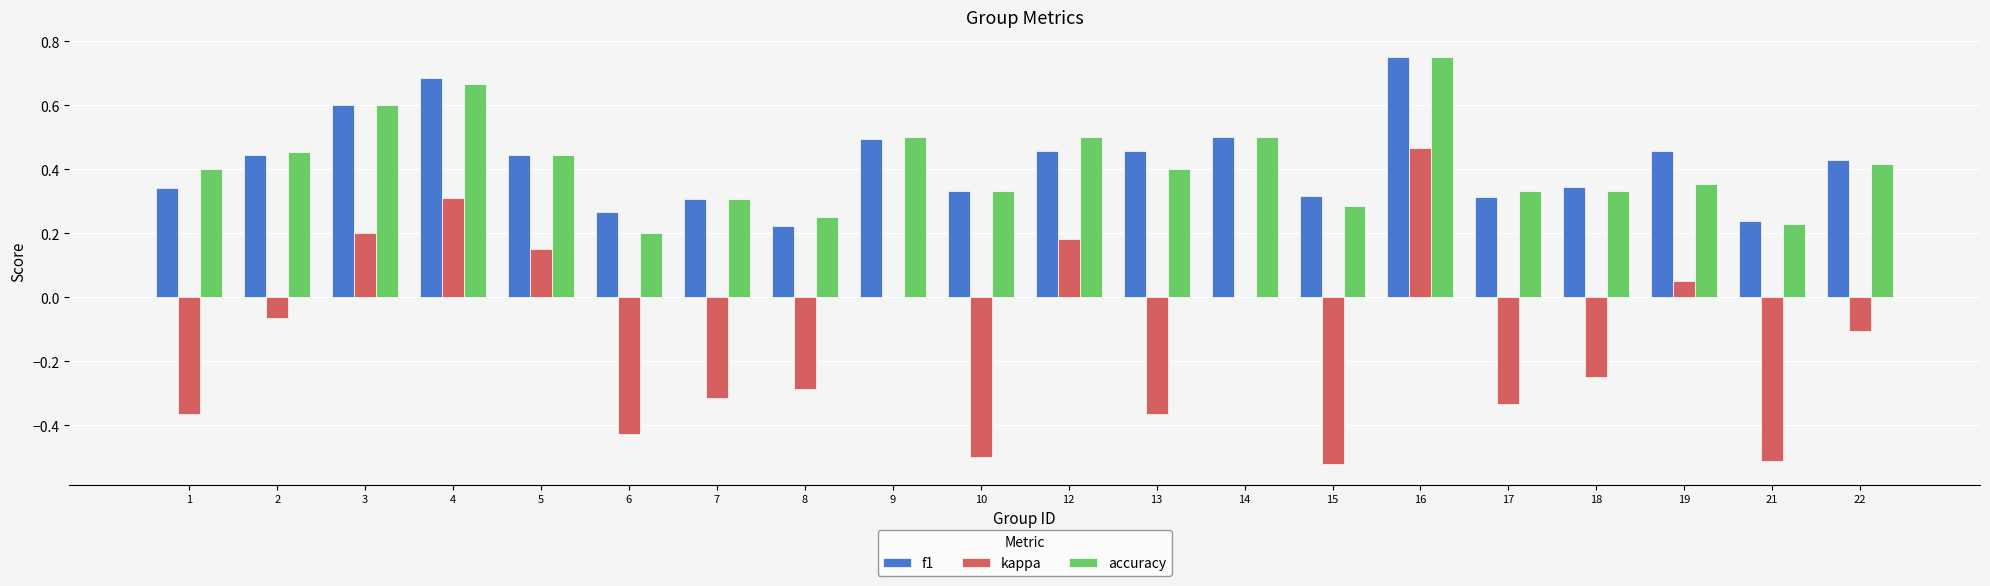

Which category has the highest value in the kappa series?

16